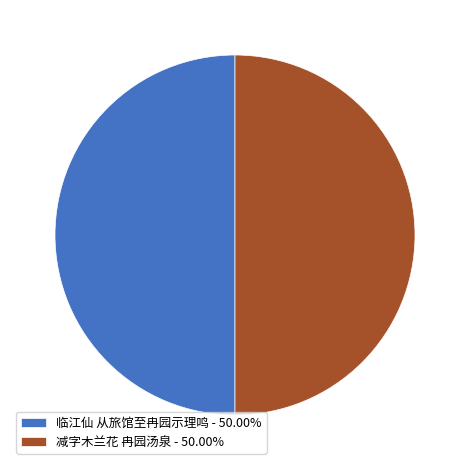

Is the sum of 临江仙 从旅馆至冉园示理鸣 - 50.00% and 减字木兰花 冉园汤泉 - 50.00% greater than half?

Yes